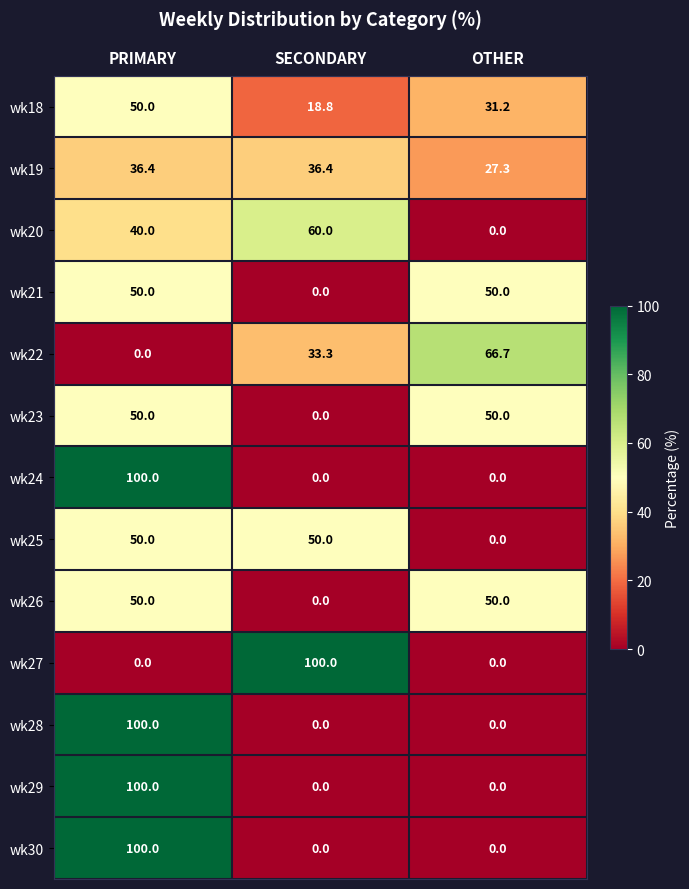

How many distinct data groups are displayed?

13